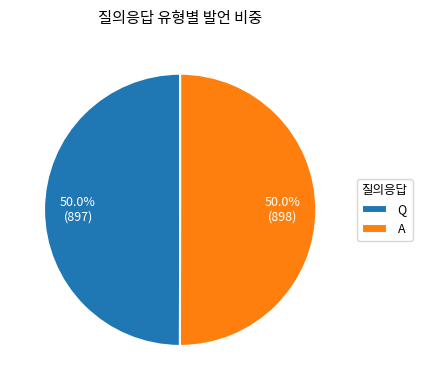

Approximately how many times larger is the value at A compared to Q?

1.0